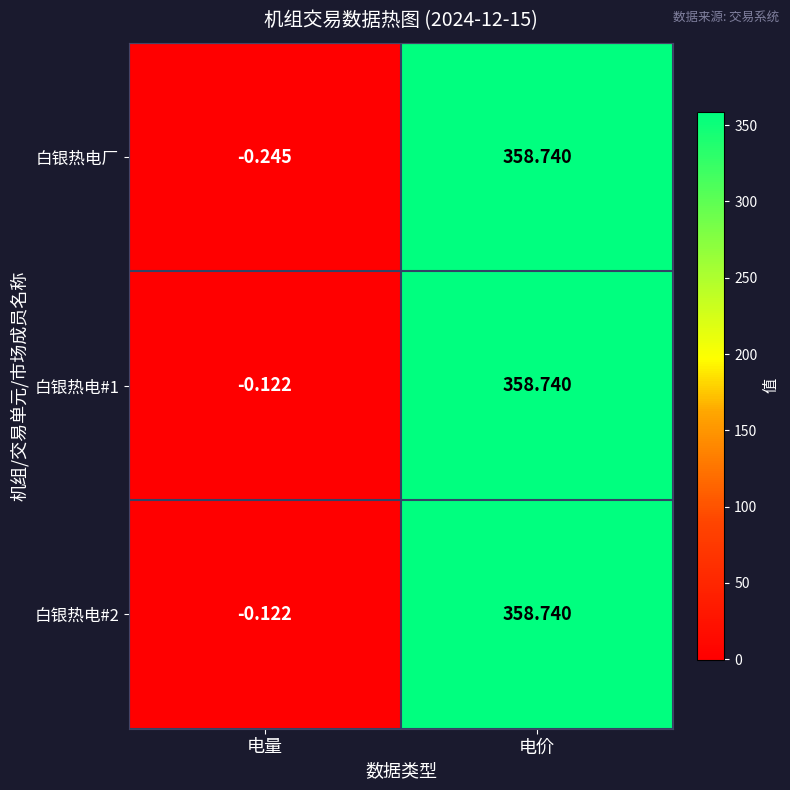

Which category has the highest value in the 白银热电#2 series?

电价